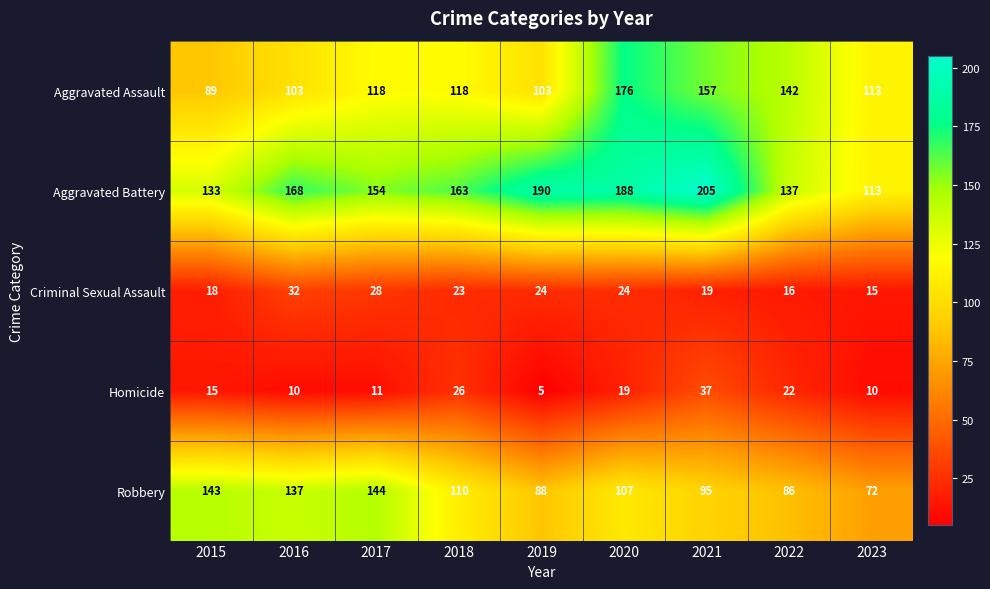

Which series has the largest range (max minus min)?

Aggravated Battery